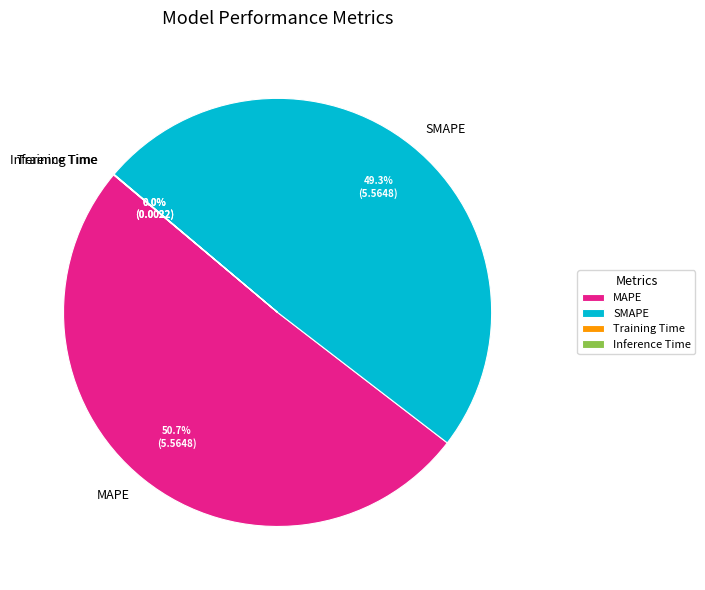

Approximately how many times larger is the value at MAPE compared to SMAPE?

1.0